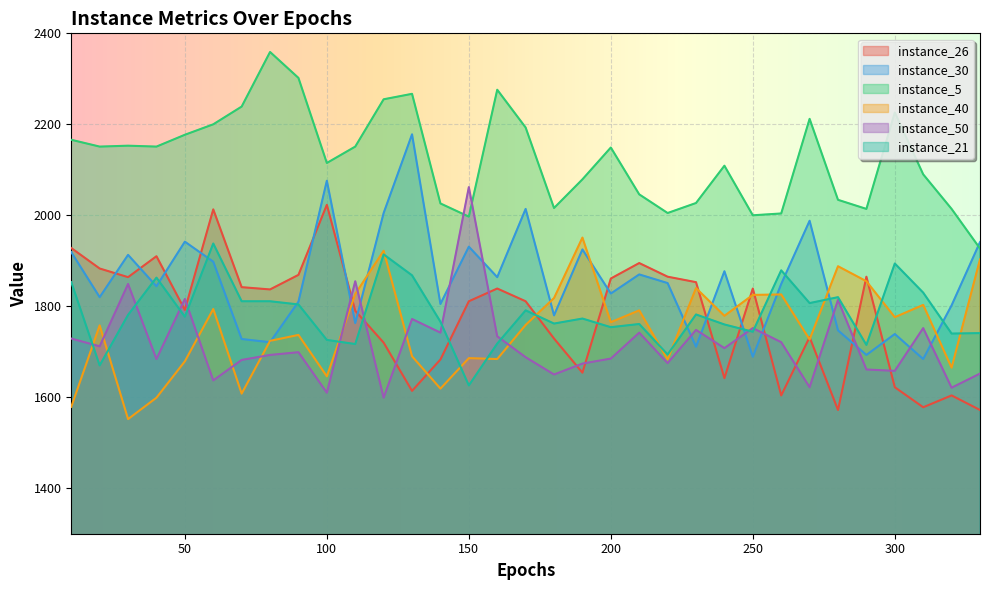

Does the chart display data point markers on the line(s)?

No